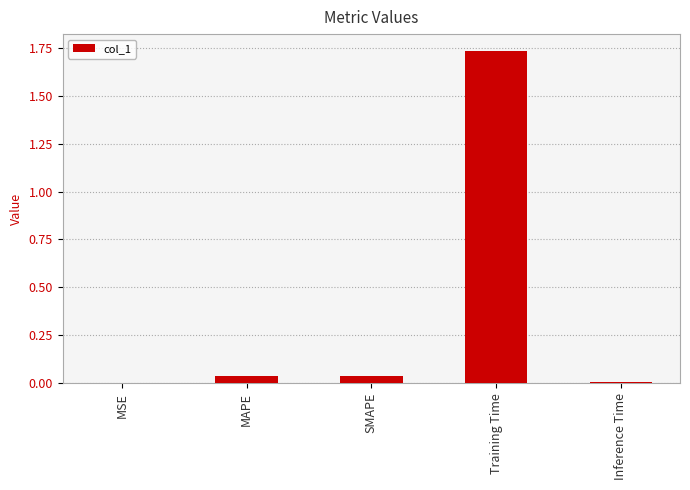

The value at SMAPE is 0.0. True or false?

True